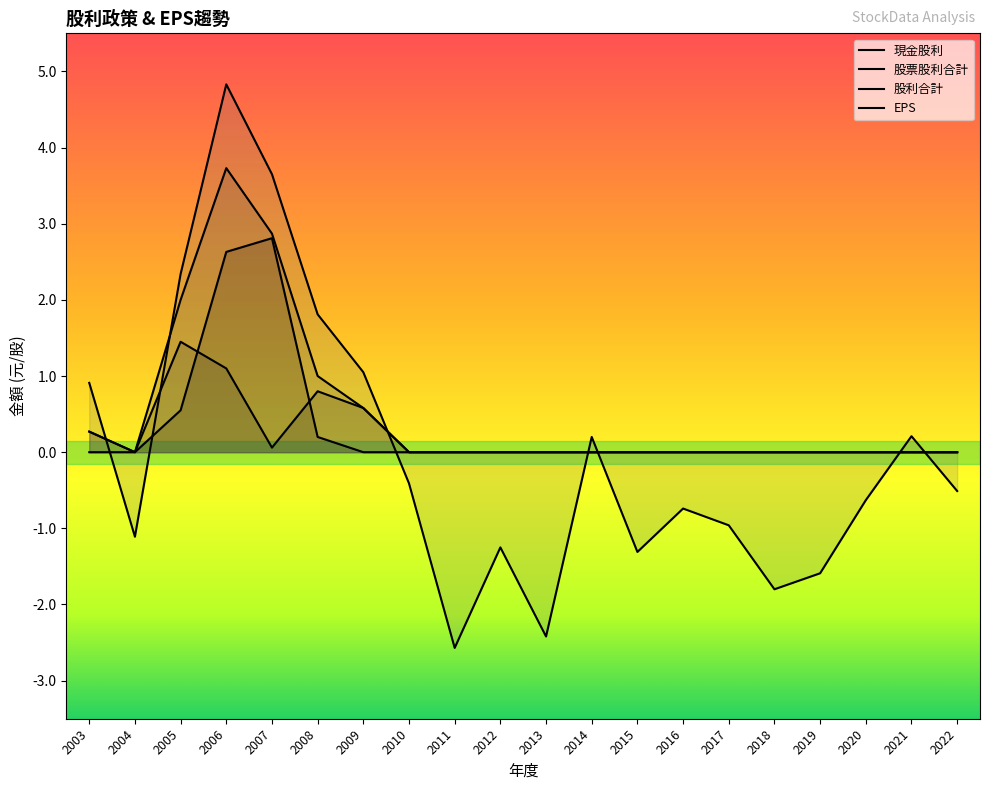

Count the number of categories in the chart.

20